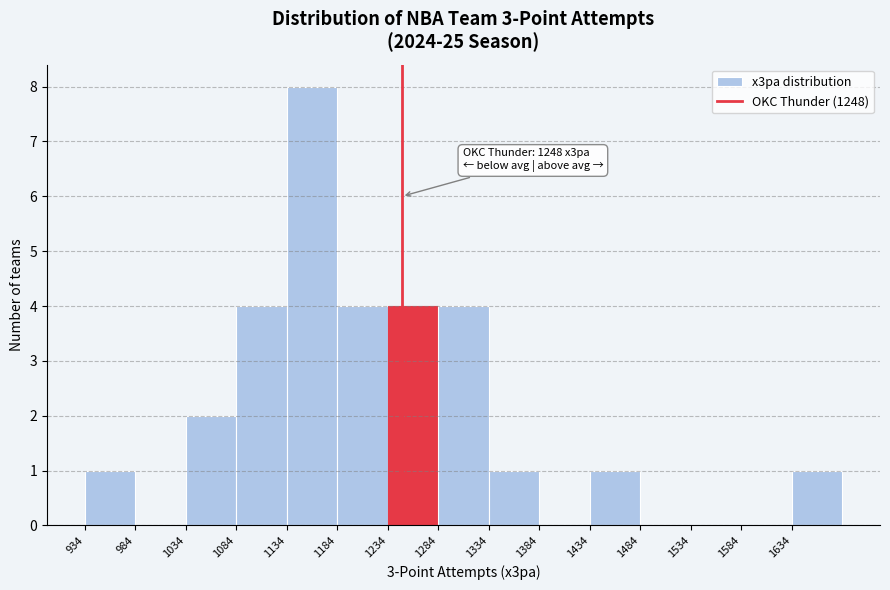

Over which range of the x-axis is the bar tallest?

1134 to 1184